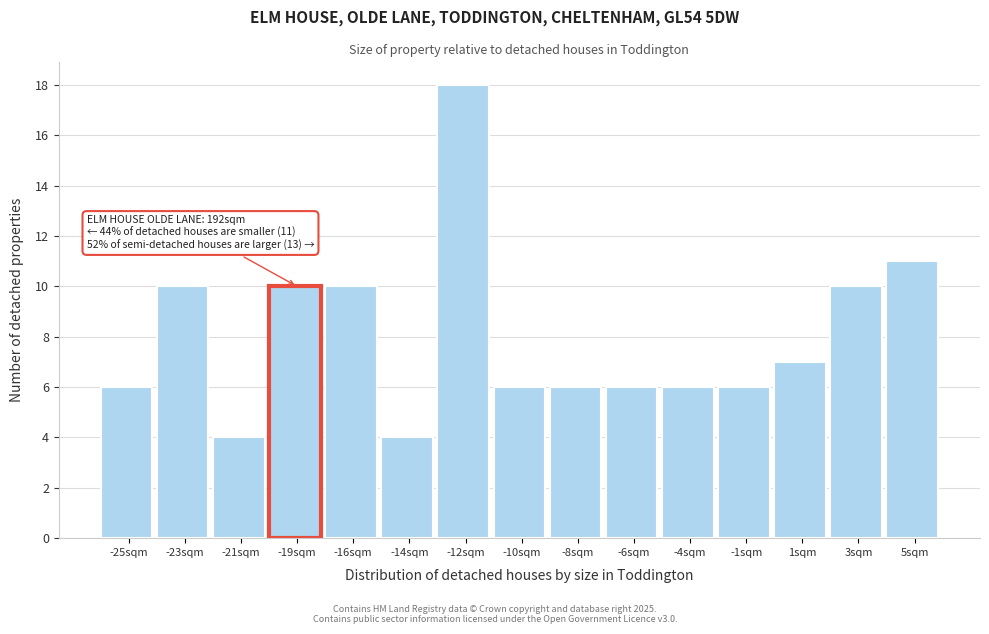

Reading left to right, what are all the values shown in this chart?

6	10	4	10	10	4	18	6	6	6	6	6	7	10	11